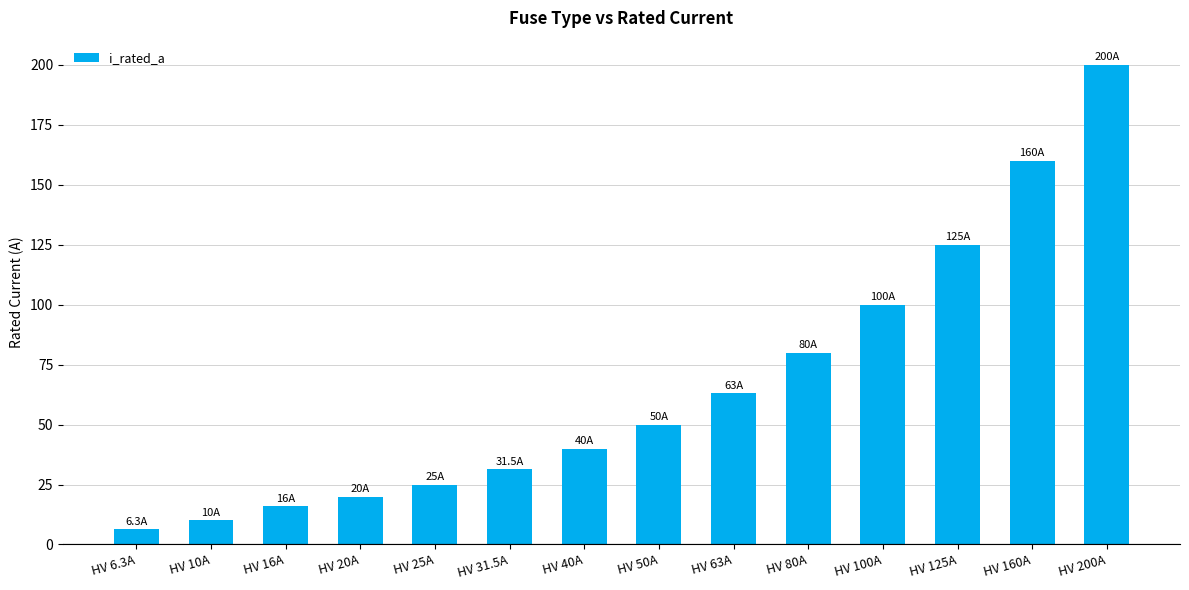

Does the chart contain any negative values?

No